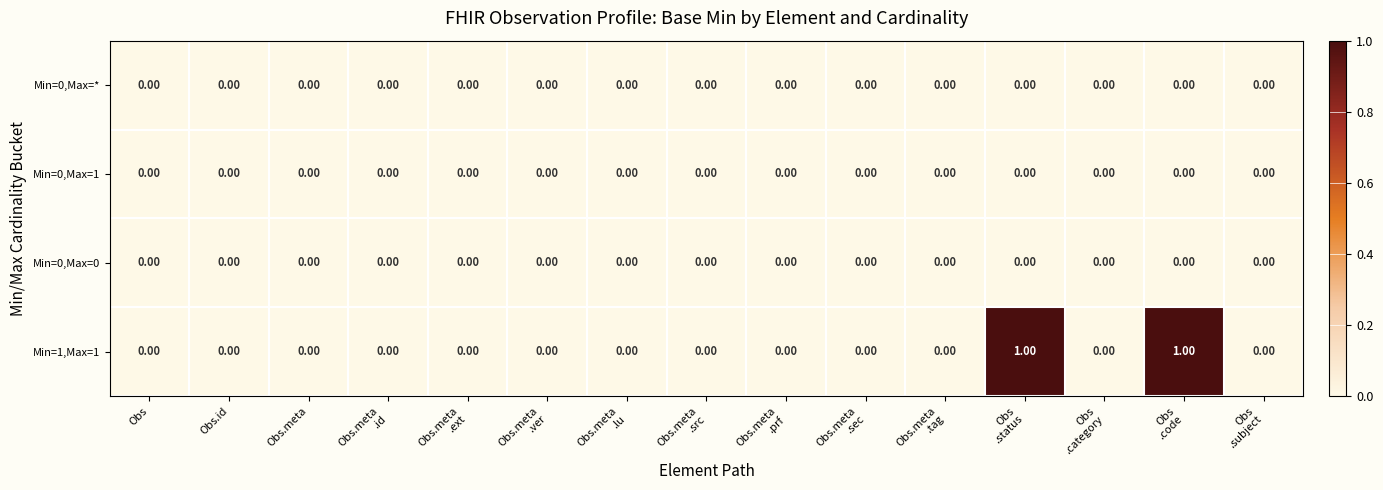

Which series has the largest total across all categories?

Min=1,Max=1